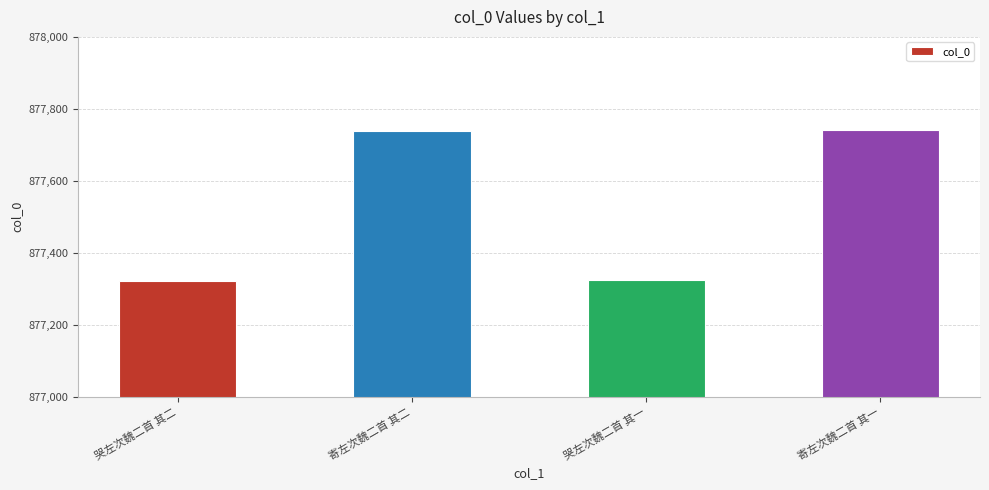

True or false: the data shows 877322 at 哭左次魏二首 其二.

True